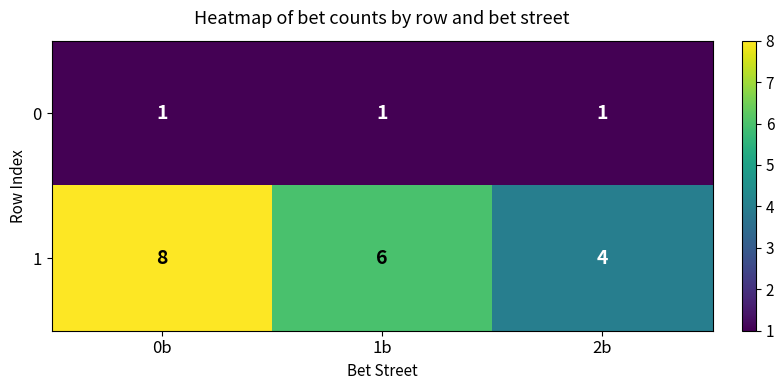

Which series has the largest range (max minus min)?

1